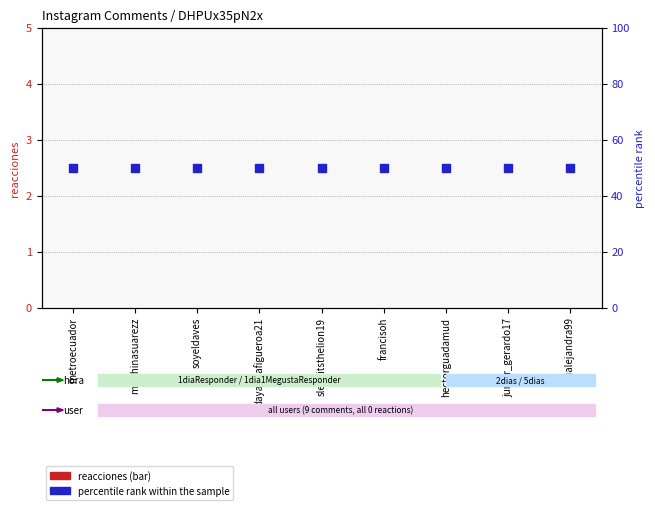

What is the total value across all series at soyeldaves?

50